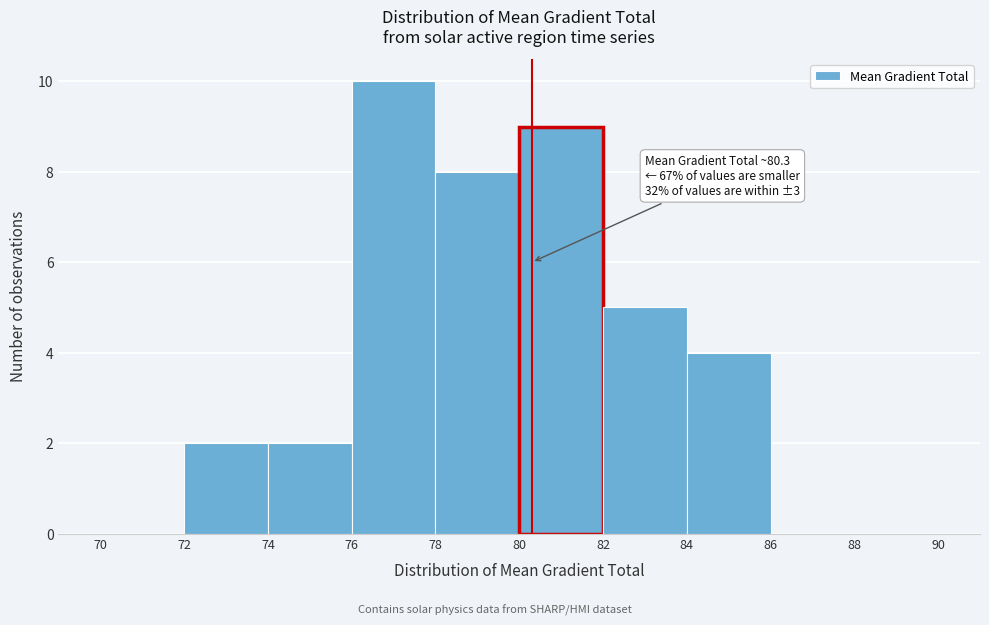

Which range on the x-axis has the tallest bar?

76 to 78